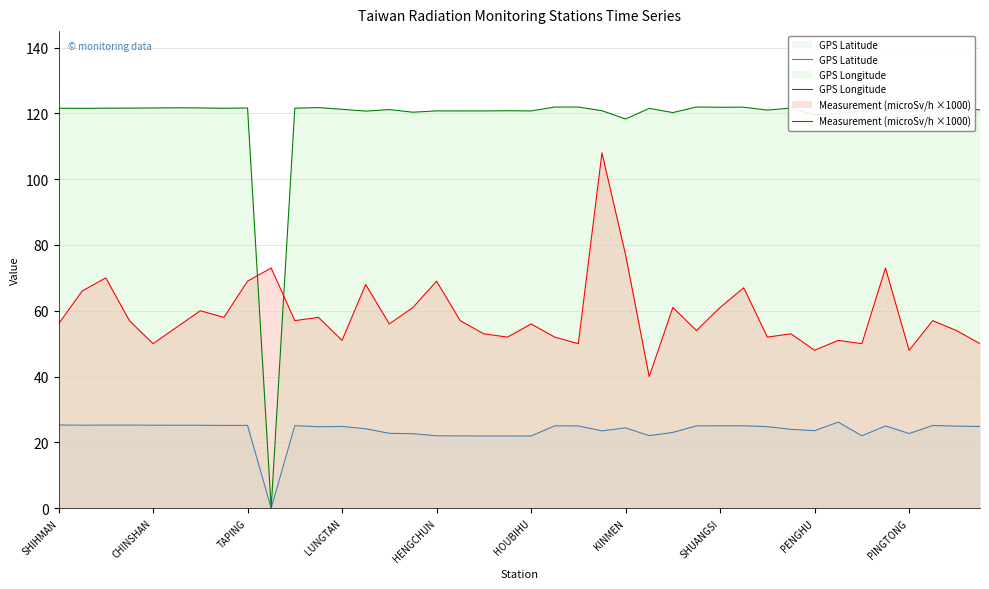

Which series has the widest spread of values?

GPS Longitude